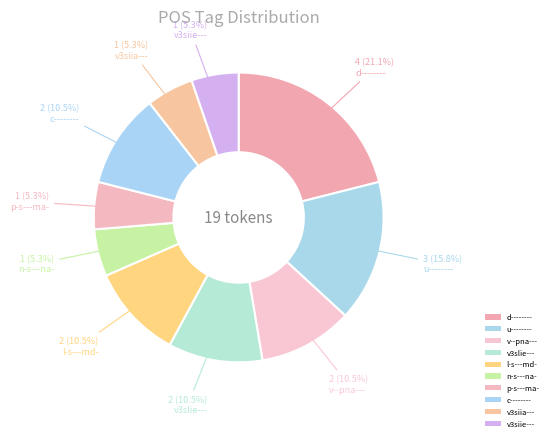

Count the number of slices in the pie.

10